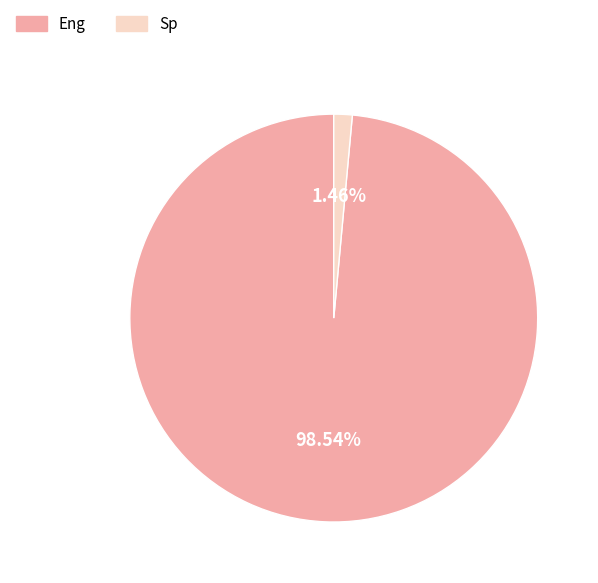

Does any single category account for the majority?

Yes